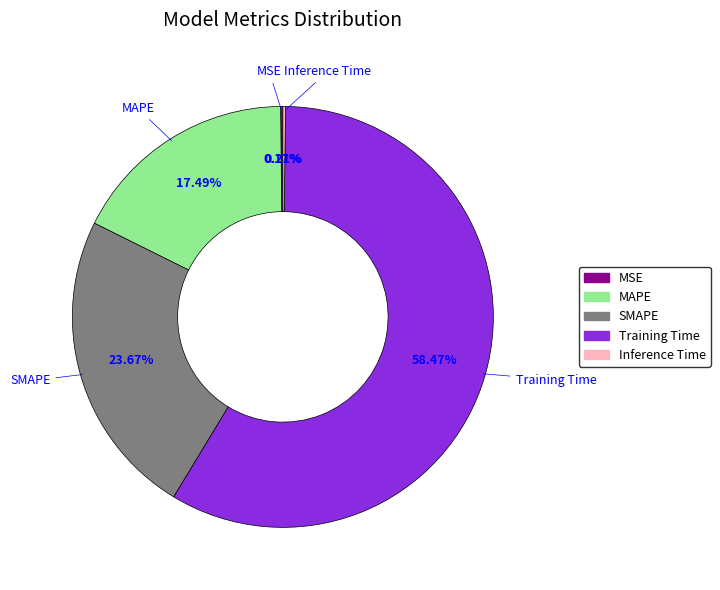

What is the largest slice in the pie chart?

Training Time